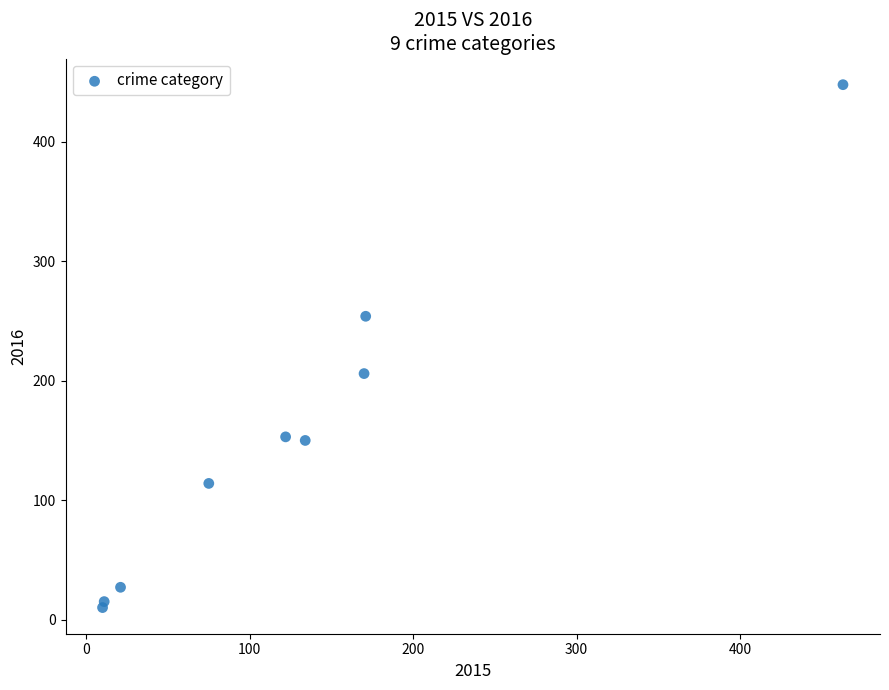

What is the range of Y values (max minus min)?

438